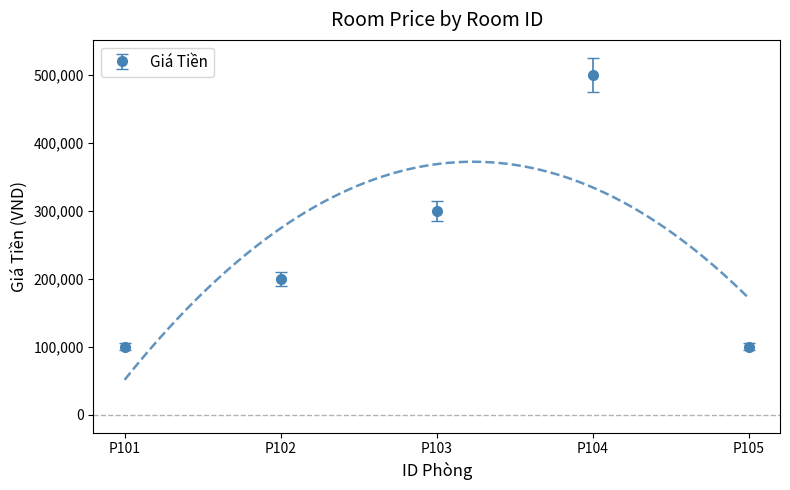

Is it true that the value at P103 is 454674?

False